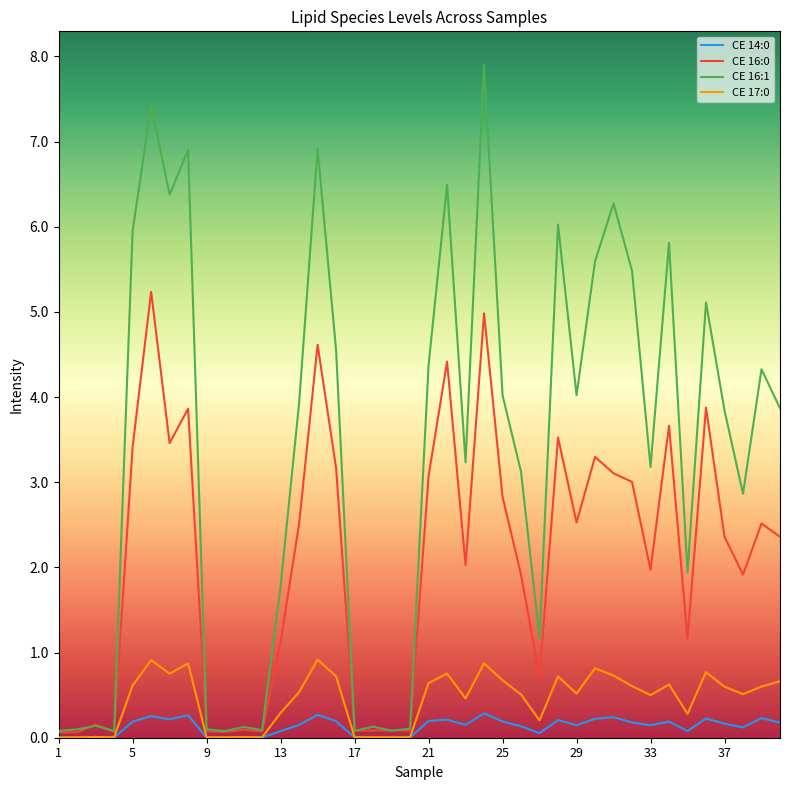

What is the highest value of the CE 17:0 series?

0.9